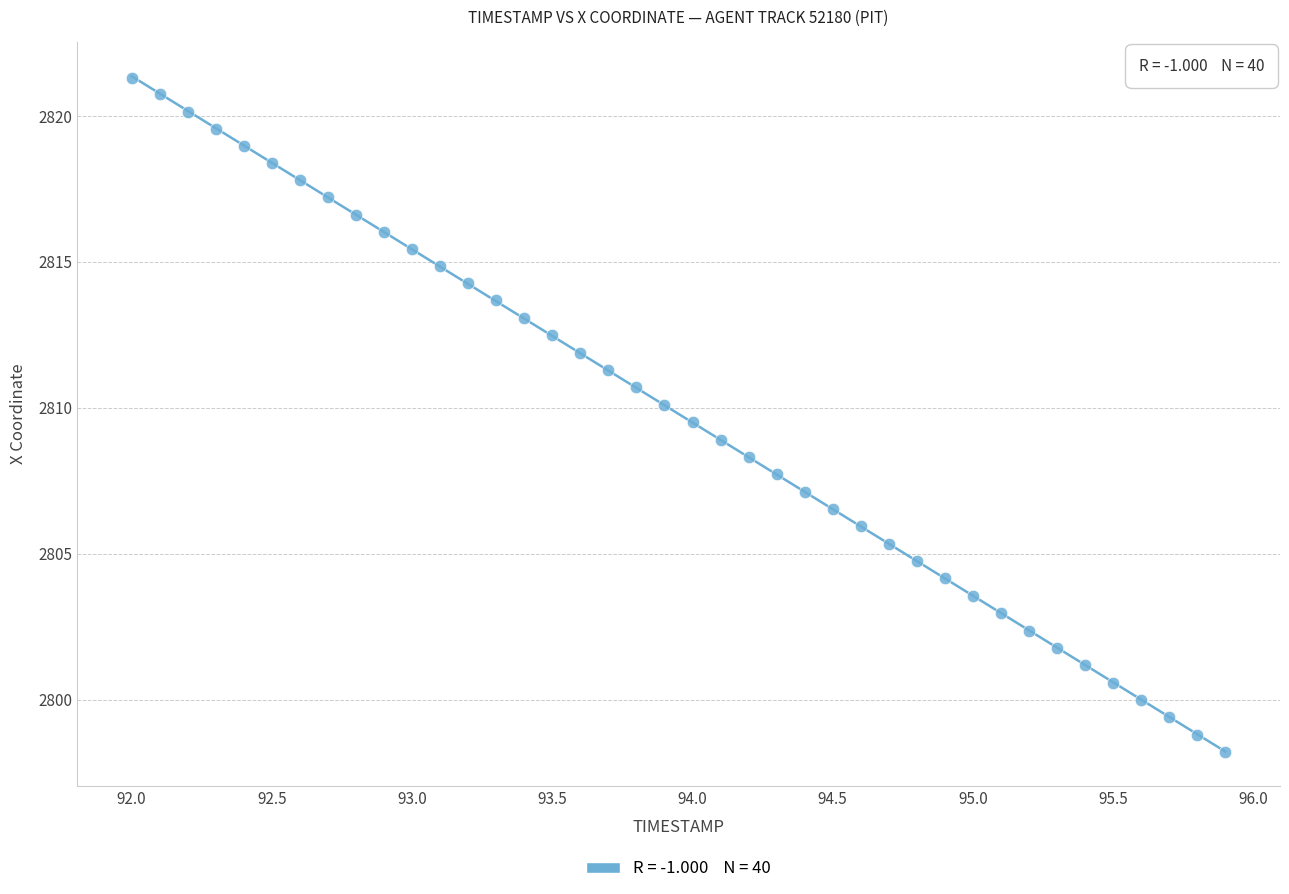

What is the range of X values (max minus min)?

3.9